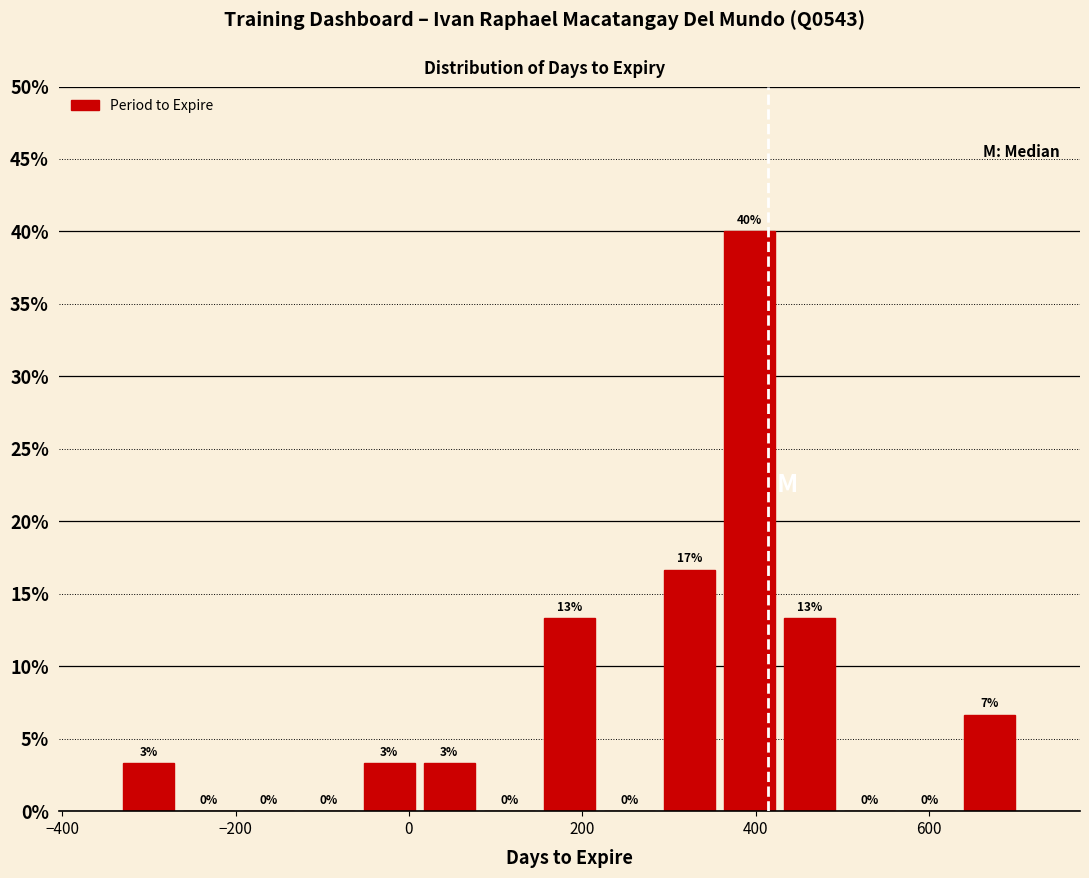

Read against the x-axis, roughly where is the centre of the tallest bar?

400